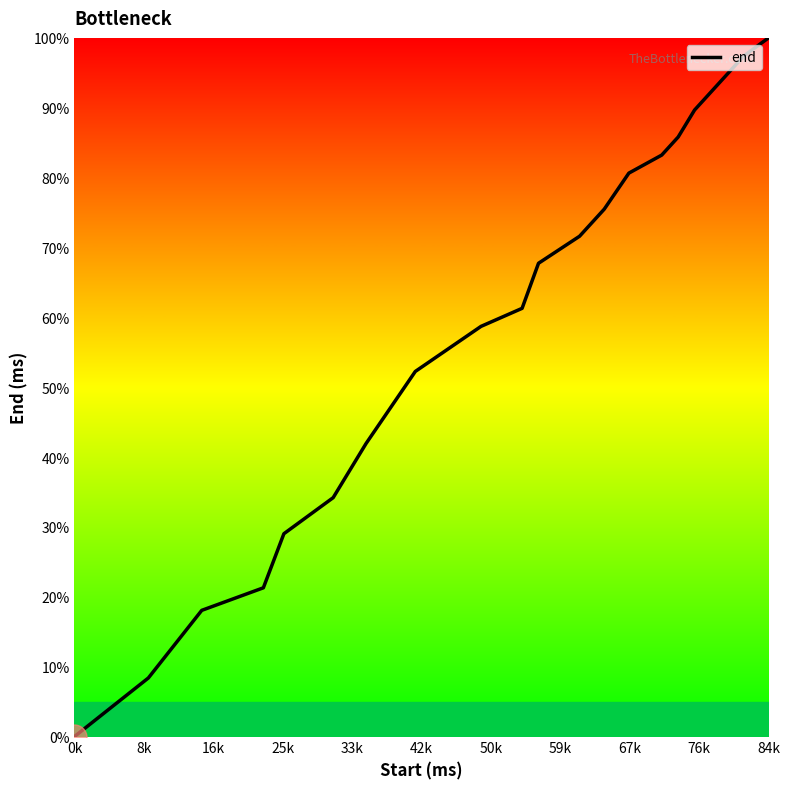

True or false: the data has more than 1 interior local peaks.

False